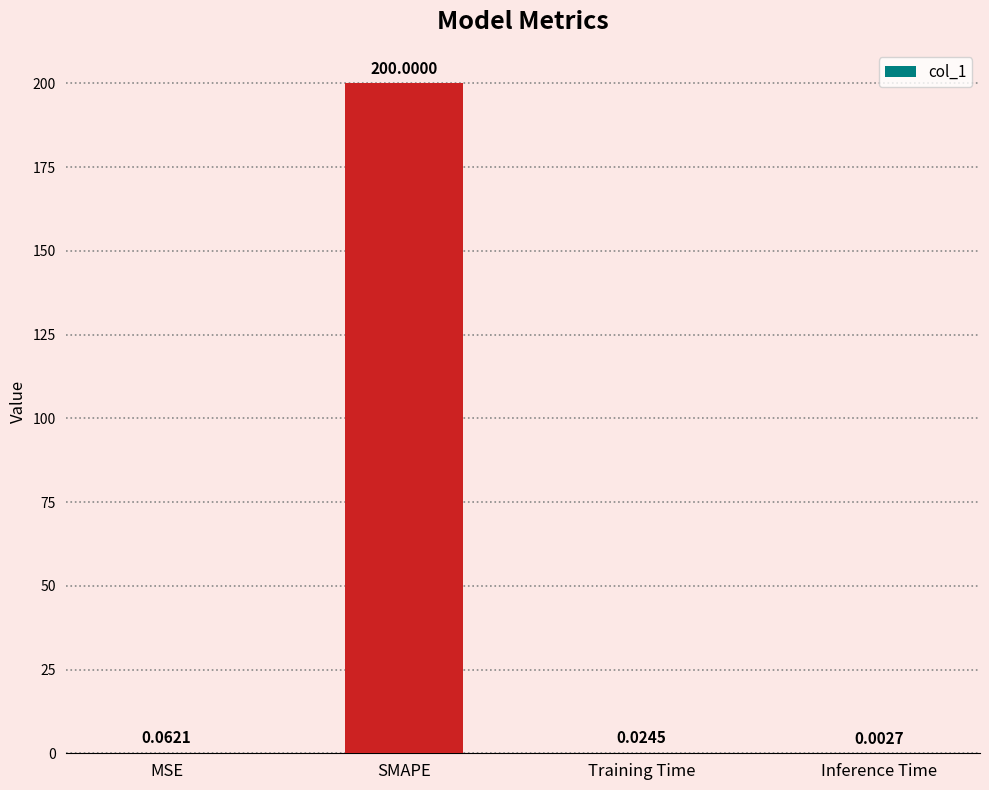

At which category does the chart reach its peak across all series?

SMAPE